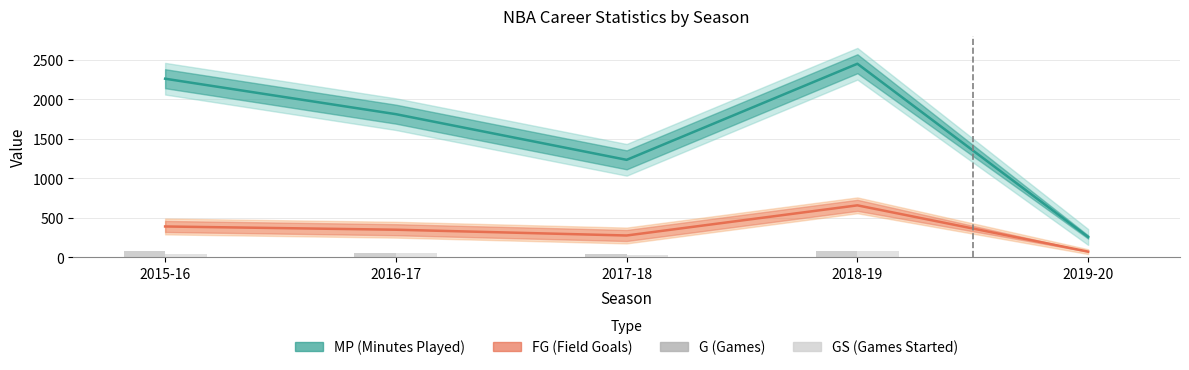

True or false: FG (Field Goals) has a value of 392 at 2015-16.

True